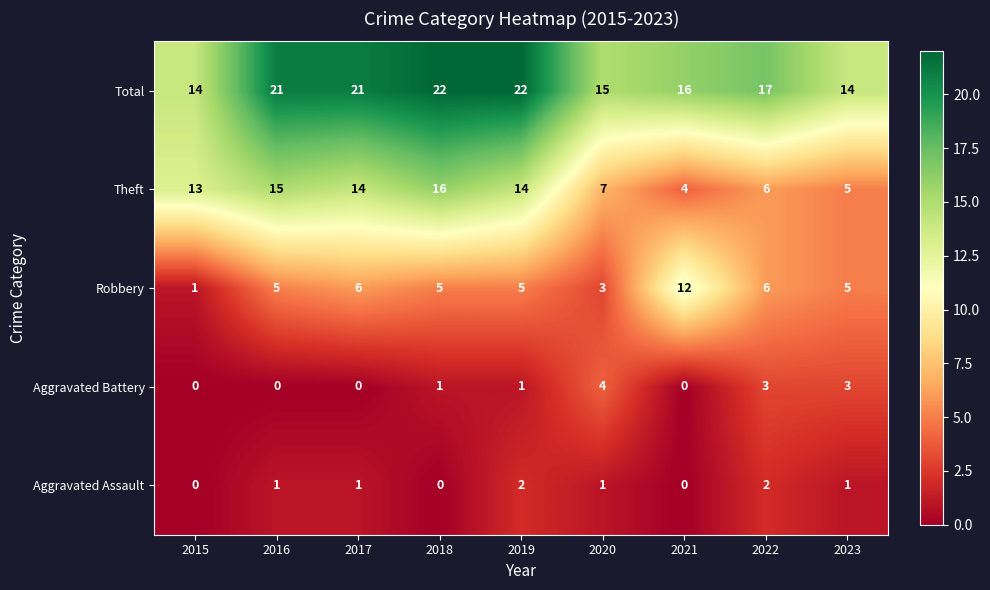

At 2019, list the series in order from largest to smallest.

Total, Theft, Robbery, Aggravated Assault, Aggravated Battery